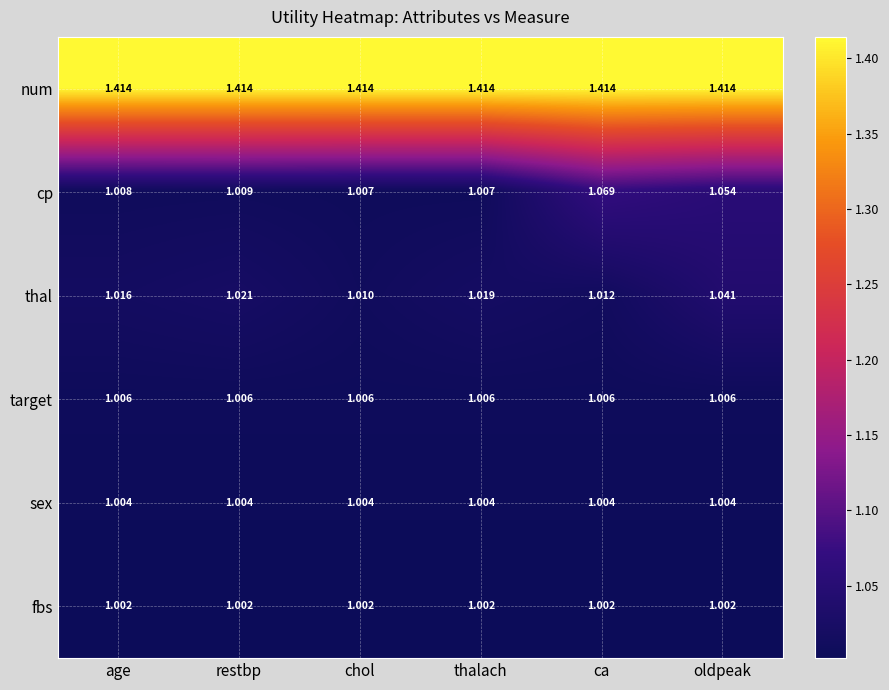

Which series changed the most between chol and oldpeak?

cp